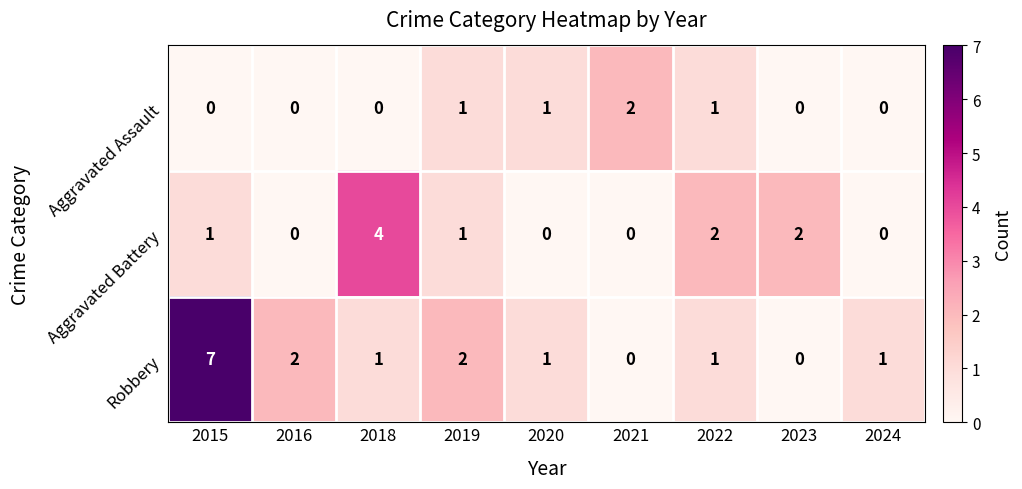

Reading left to right, transcribe all the data shown in this chart.

Aggravated Assault: 2015=0	2016=0	2018=0	2019=1	2020=1	2021=2	2022=1	2023=0	2024=0
Aggravated Battery: 2015=1	2016=0	2018=4	2019=1	2020=0	2021=0	2022=2	2023=2	2024=0
Robbery: 2015=7	2016=2	2018=1	2019=2	2020=1	2021=0	2022=1	2023=0	2024=1